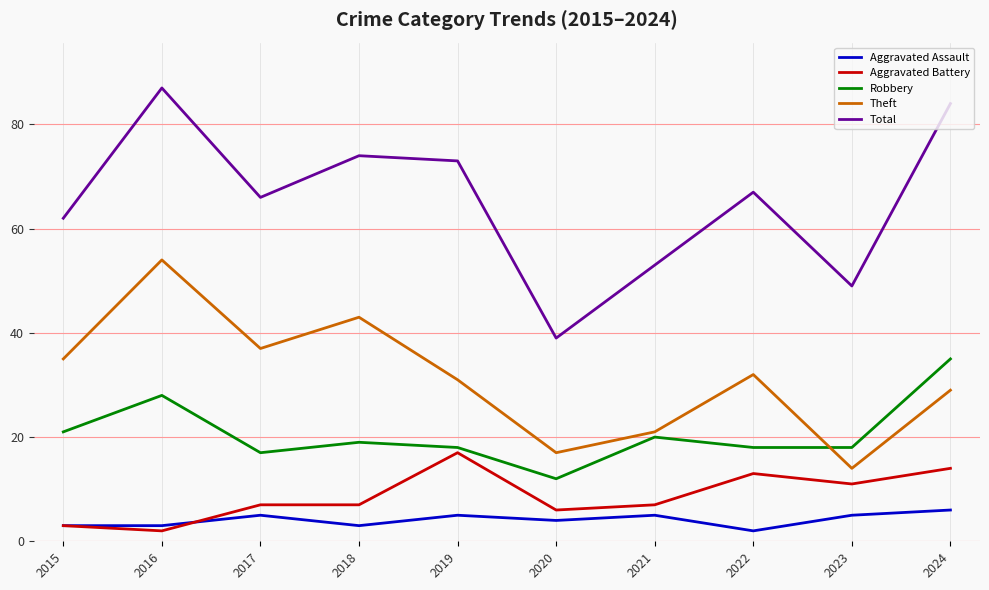

The Aggravated Assault series shows 2 at 2022. True or false?

True